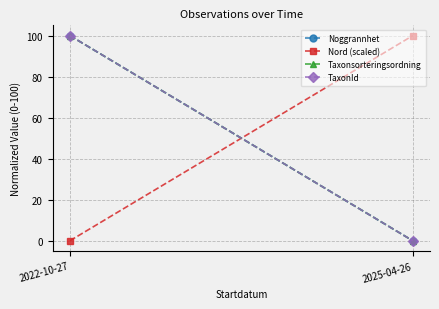

Reading right to left, what are all the values shown in this chart?

Noggrannhet: 0	100
Nord (scaled): 100	0
Taxonsorteringsordning: 0	100
TaxonId: 0	100